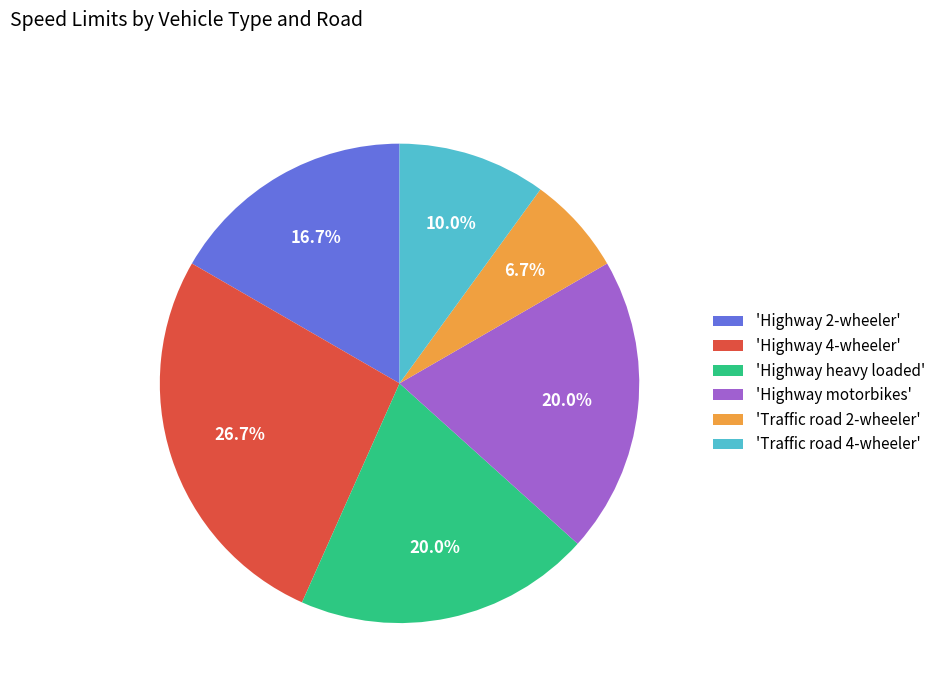

Does any single category account for the majority?

No